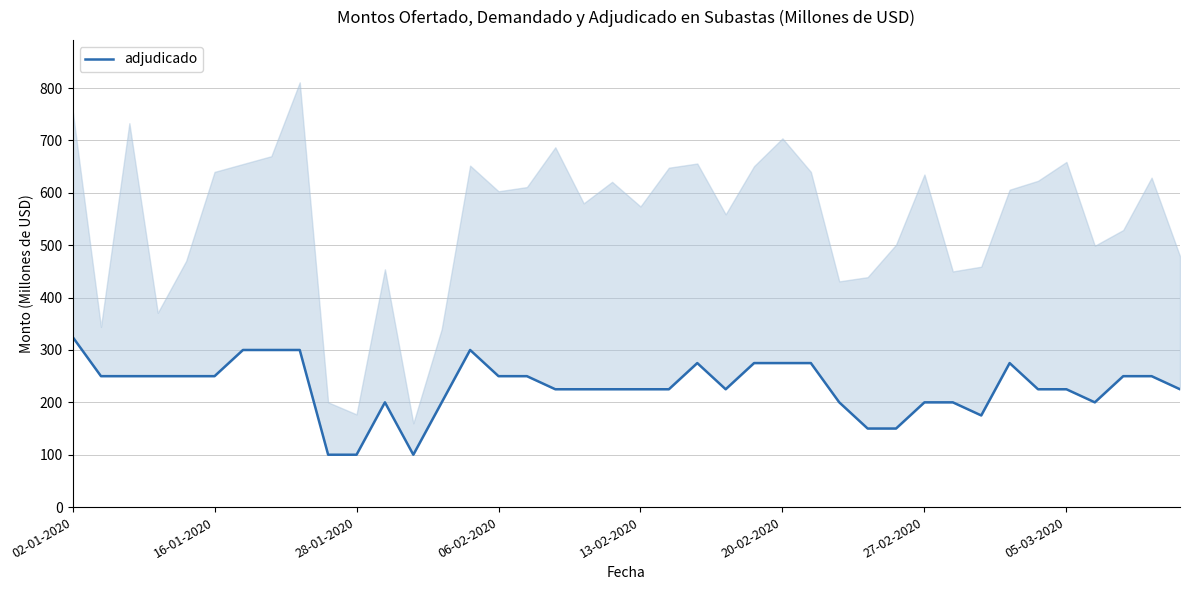

Count the number of values greater than 225.

19